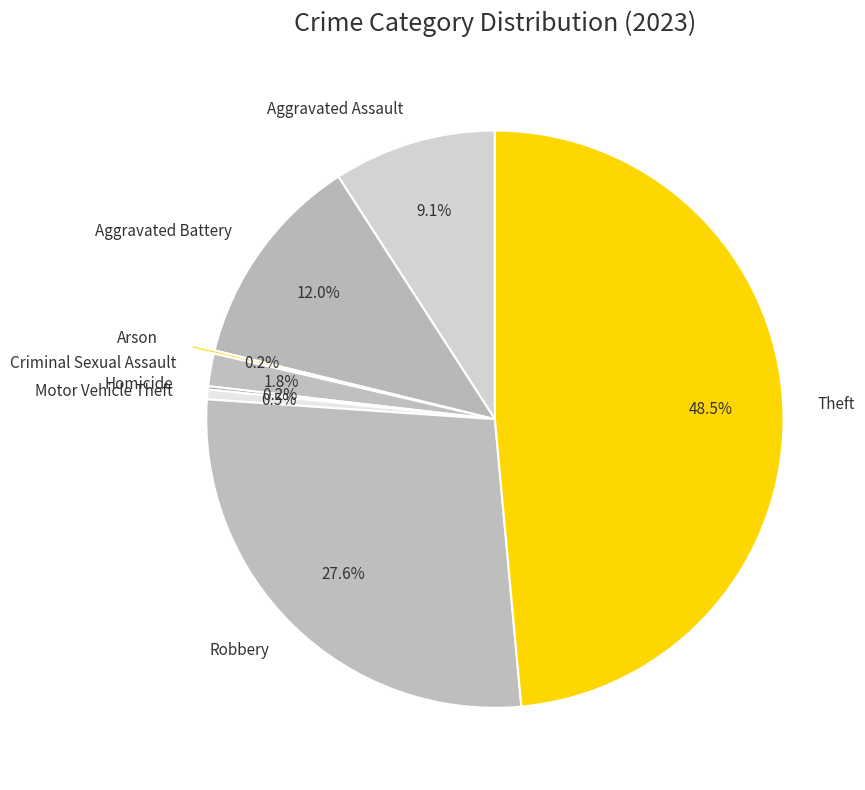

What percentage is NOT represented by Aggravated Assault?

90.9%